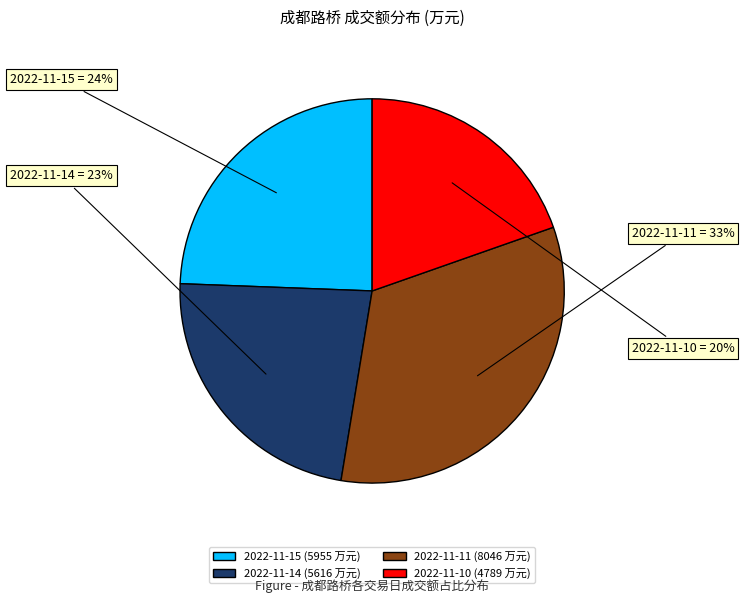

Count the number of slices in the pie.

4